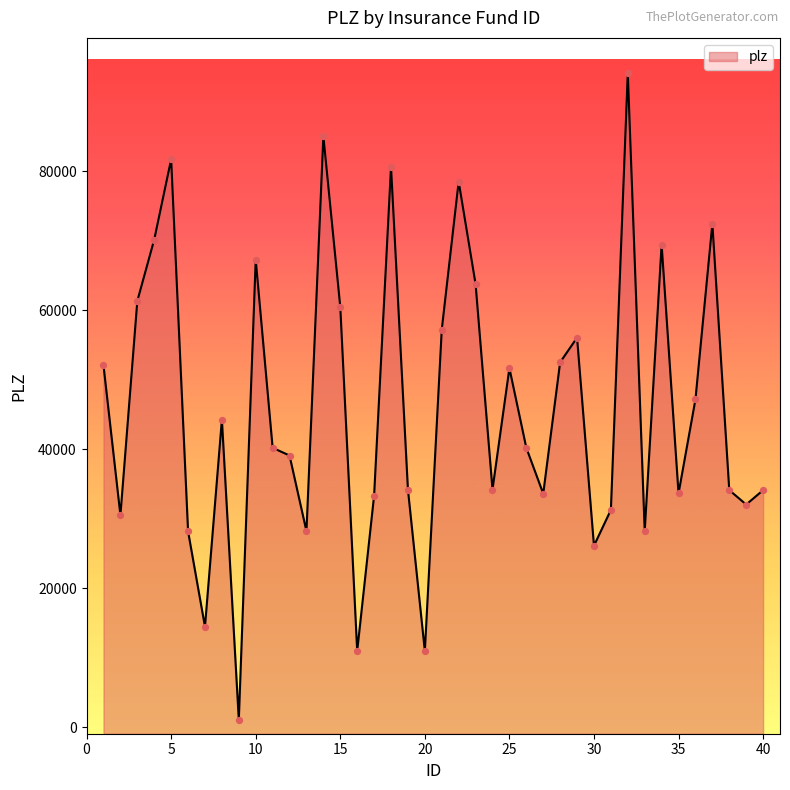

Between 13 and 36, which is larger?

36